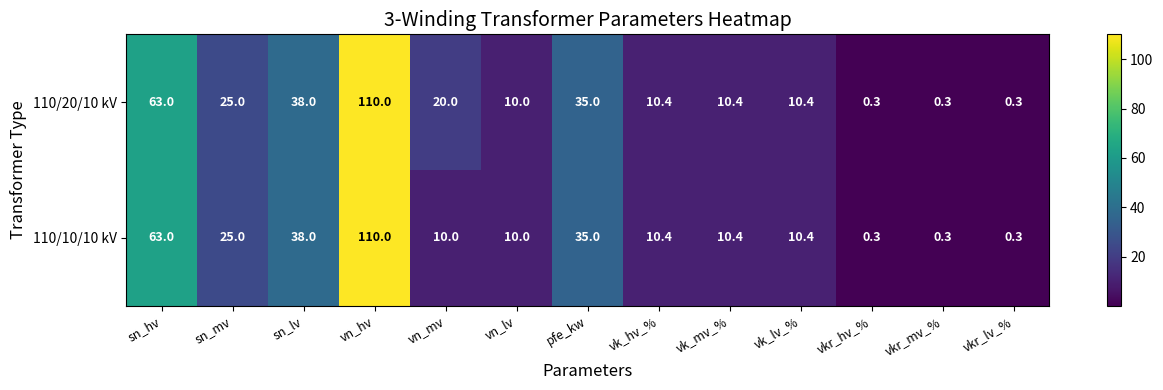

What is the difference between the maximum and second lowest values in the 110/10/10 kV series?

109.7